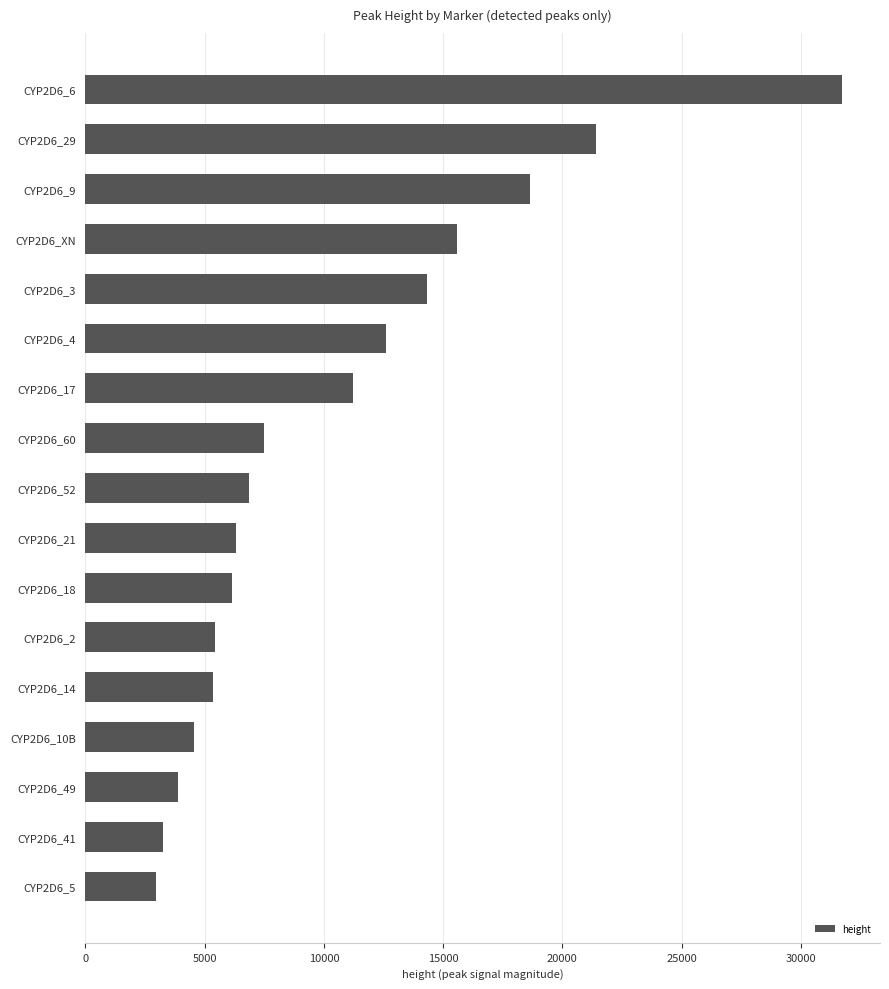

Between CYP2D6_60 and CYP2D6_49, which is larger?

CYP2D6_60